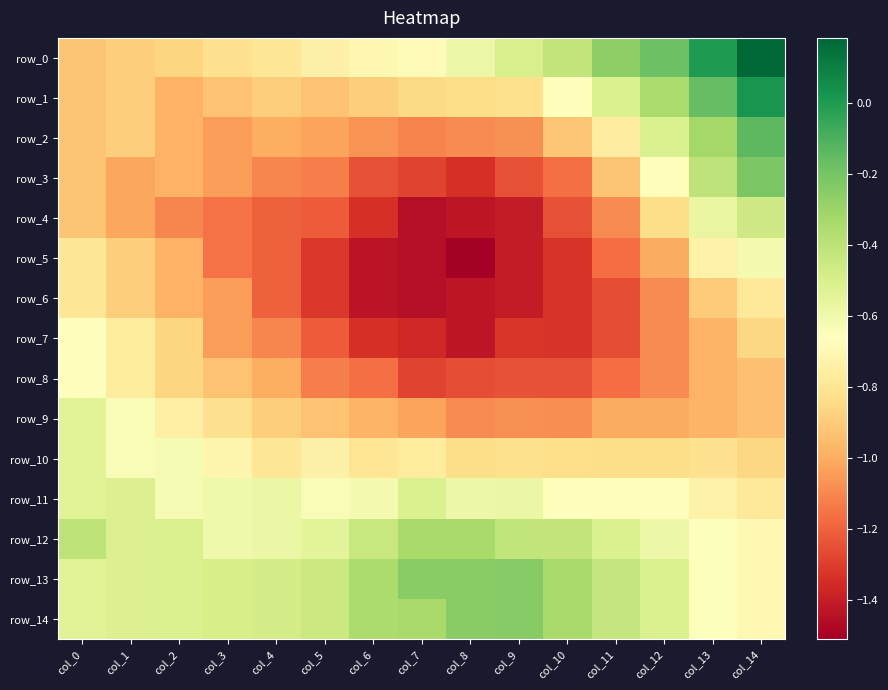

Is it true that row_12 equals -0.5 at col_11?

True